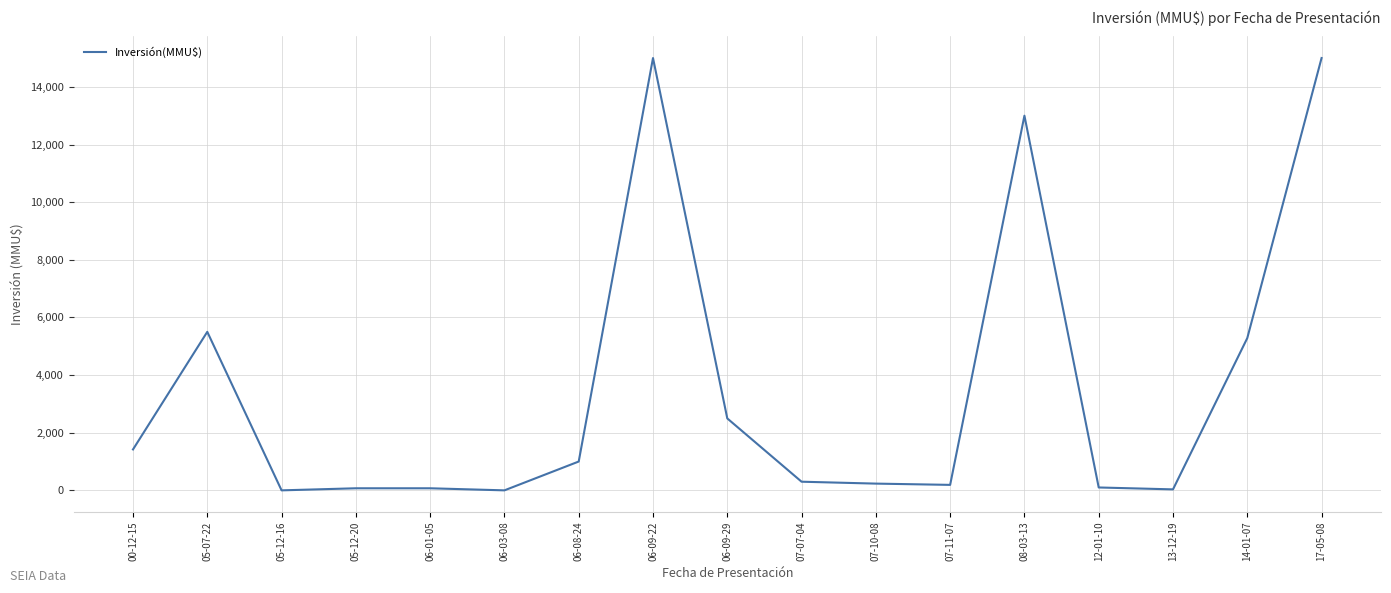

What is the sum of all values?

59701